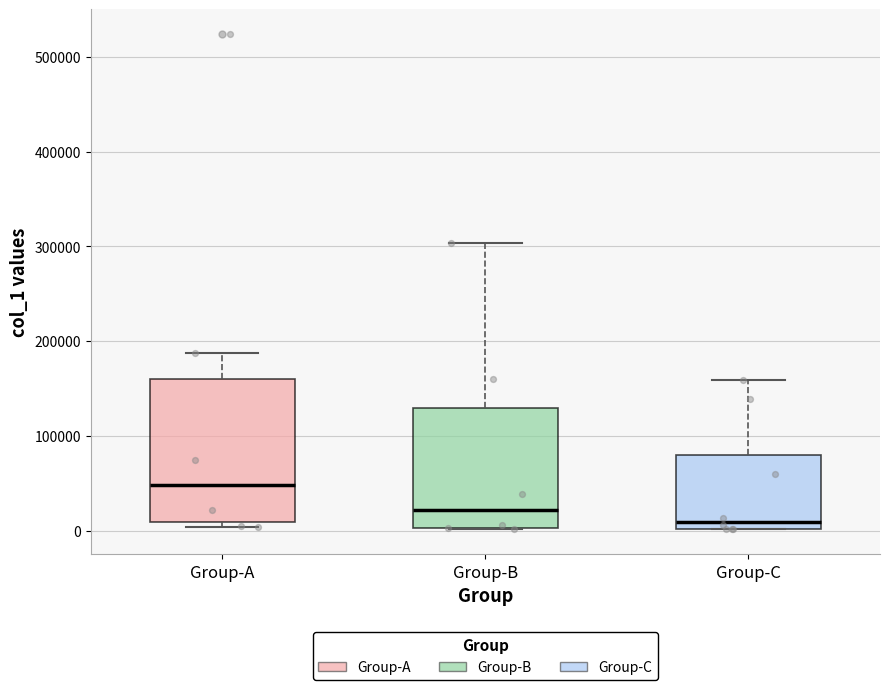

Which box's median line is the highest?

Group-A